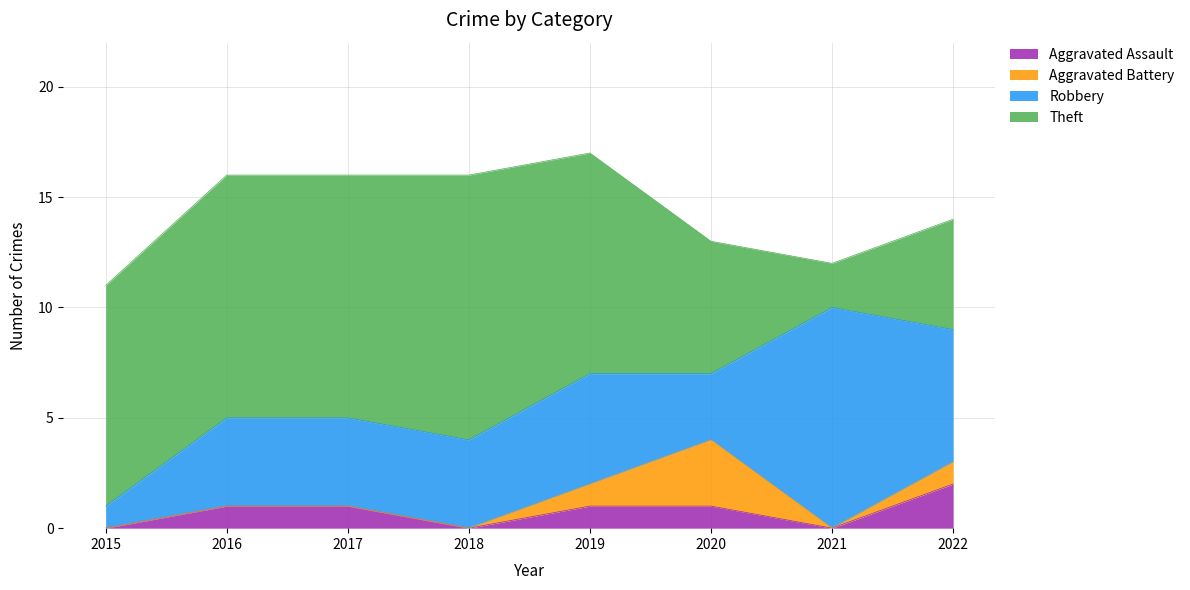

Reading right to left, transcribe all the data shown in this chart.

Aggravated Assault: 2	0	1	1	0	1	1	0
Aggravated Battery: 1	0	3	1	0	0	0	0
Robbery: 6	10	3	5	4	4	4	1
Theft: 5	2	6	10	12	11	11	10